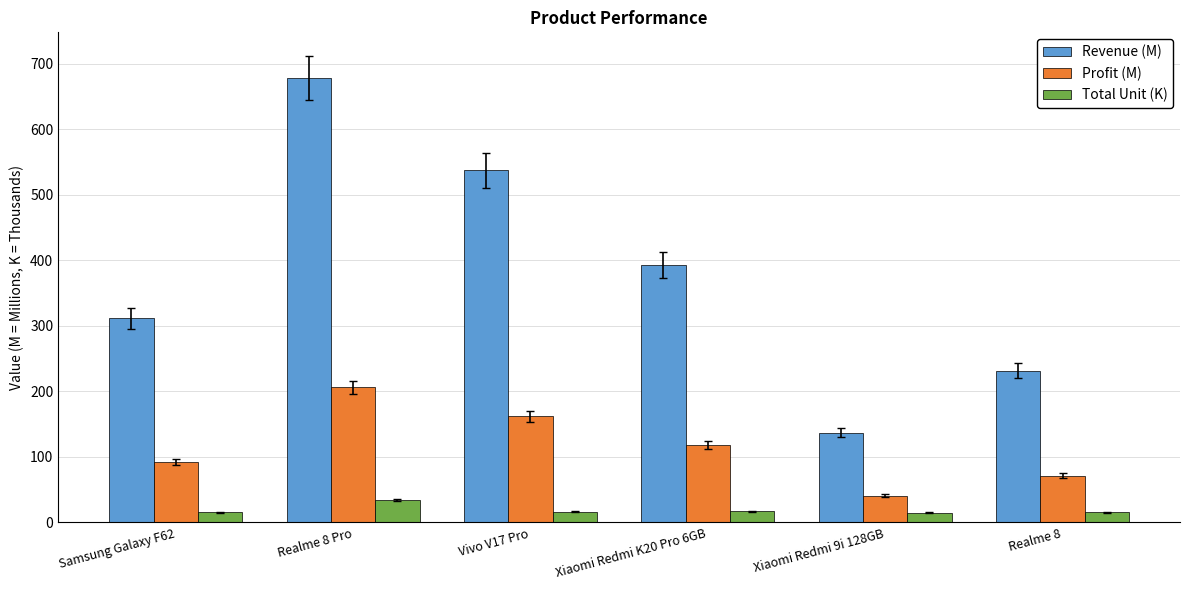

What is the sum of the Total Unit (K) values at Realme 8 Pro and Xiaomi Redmi 9i 128GB?

48.6